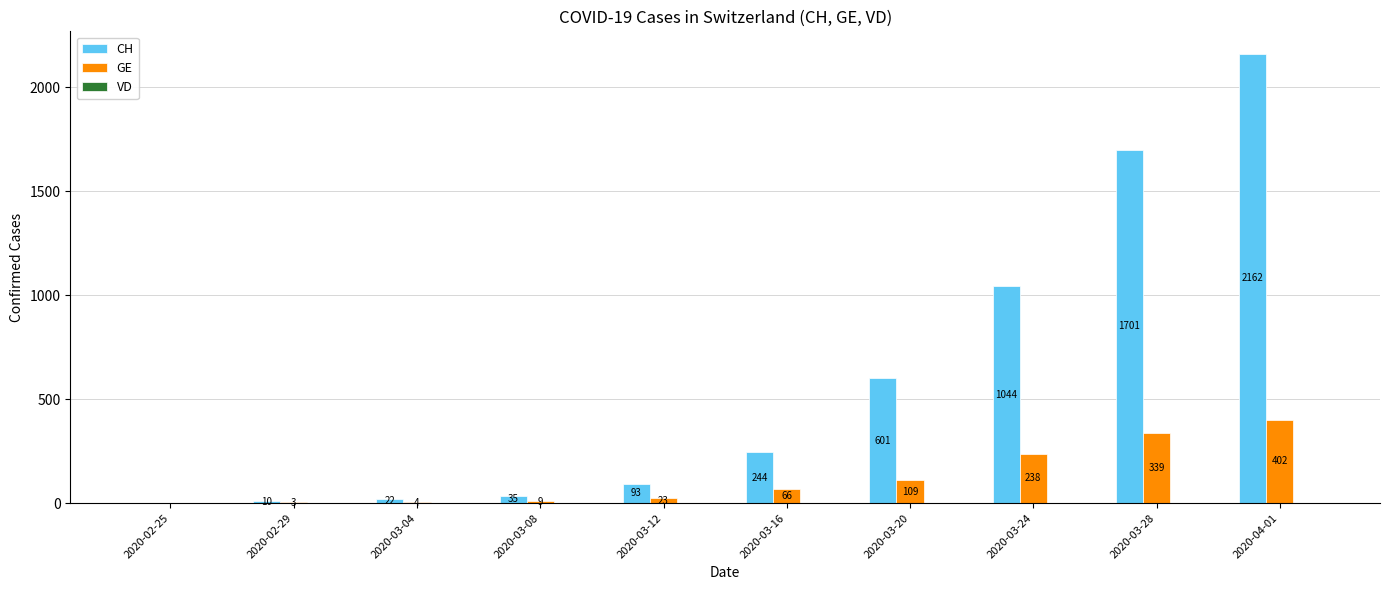

Which series changed the most between 2020-02-29 and 2020-03-16?

CH